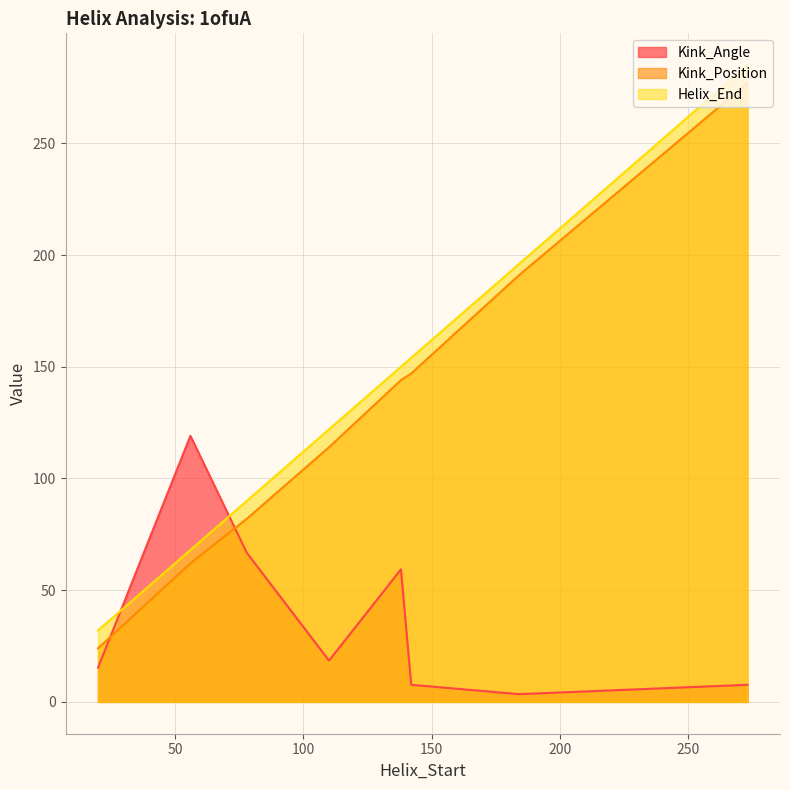

Which series has the largest total across all categories?

Helix_End